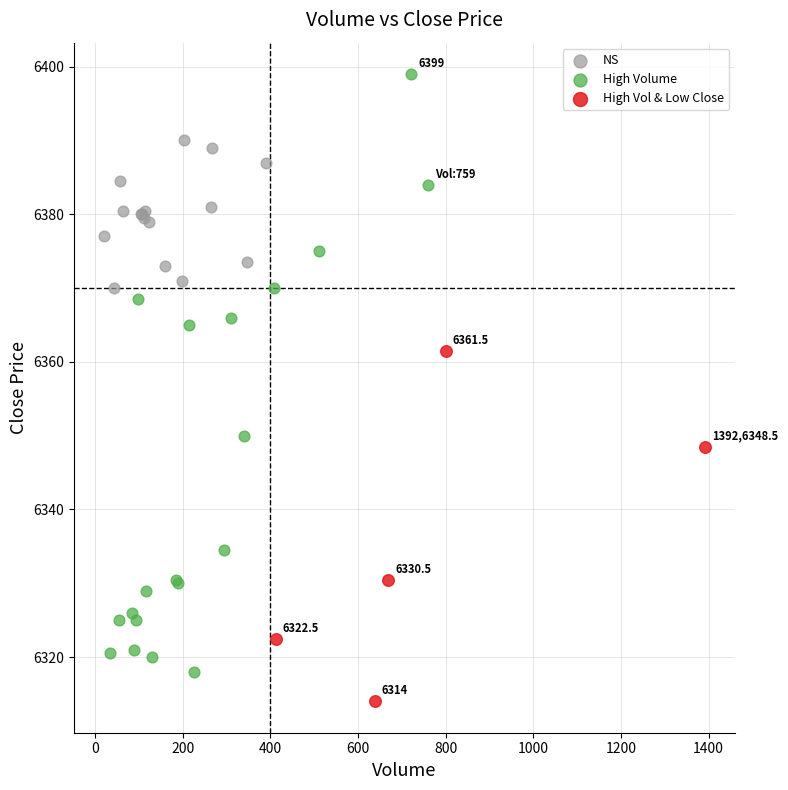

Which series reaches the minimum Y coordinate?

High Vol & Low Close